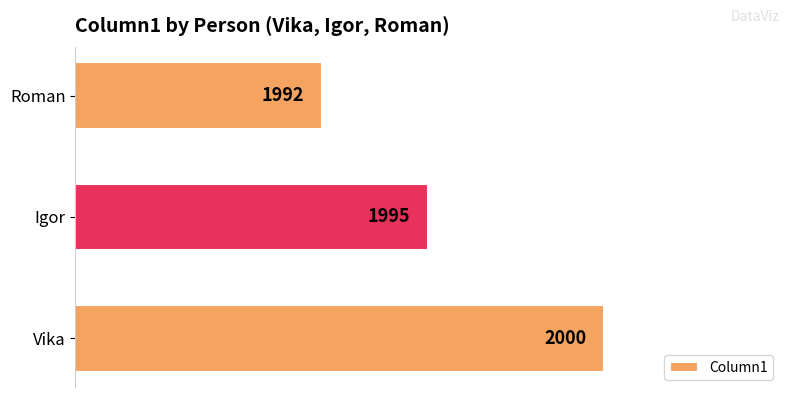

Reading bottom to top, list all the values displayed in this chart.

2000	1995	1992